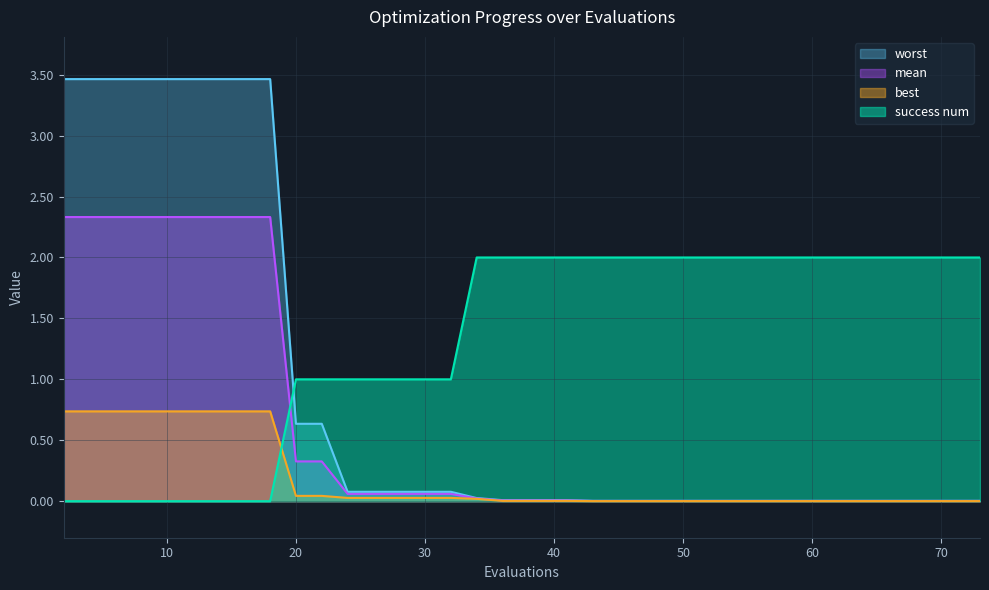

Reading left to right, list all the values displayed in this chart.

mean: 2.3	2.3	2.3	2.3	2.3	2.3	2.3	2.3	2.3	0.3	0.3	0.1	0.1	0.1	0.1	0.1	0.0	0.0	0.0	0.0	0.0	0.0	0.0	0.0	0.0	0.0	0.0	0.0	0.0	0.0	0.0	0.0	0.0	0.0	0.0	0.0	0.0	0.0	0.0	0.0
best: 0.7	0.7	0.7	0.7	0.7	0.7	0.7	0.7	0.7	0.0	0.0	0.0	0.0	0.0	0.0	0.0	0.0	0.0	0.0	0.0	0.0	0.0	0.0	0.0	0.0	0.0	0.0	0.0	0.0	0.0	0.0	0.0	0.0	0.0	0.0	0.0	0.0	0.0	0.0	0.0
worst: 3.5	3.5	3.5	3.5	3.5	3.5	3.5	3.5	3.5	0.6	0.6	0.1	0.1	0.1	0.1	0.1	0.0	0.0	0.0	0.0	0.0	0.0	0.0	0.0	0.0	0.0	0.0	0.0	0.0	0.0	0.0	0.0	0.0	0.0	0.0	0.0	0.0	0.0	0.0	0.0
success num: 0.0	0.0	0.0	0.0	0.0	0.0	0.0	0.0	0.0	1.0	1.0	1.0	1.0	1.0	1.0	1.0	2.0	2.0	2.0	2.0	2.0	2.0	2.0	2.0	2.0	2.0	2.0	2.0	2.0	2.0	2.0	2.0	2.0	2.0	2.0	2.0	2.0	2.0	2.0	2.0